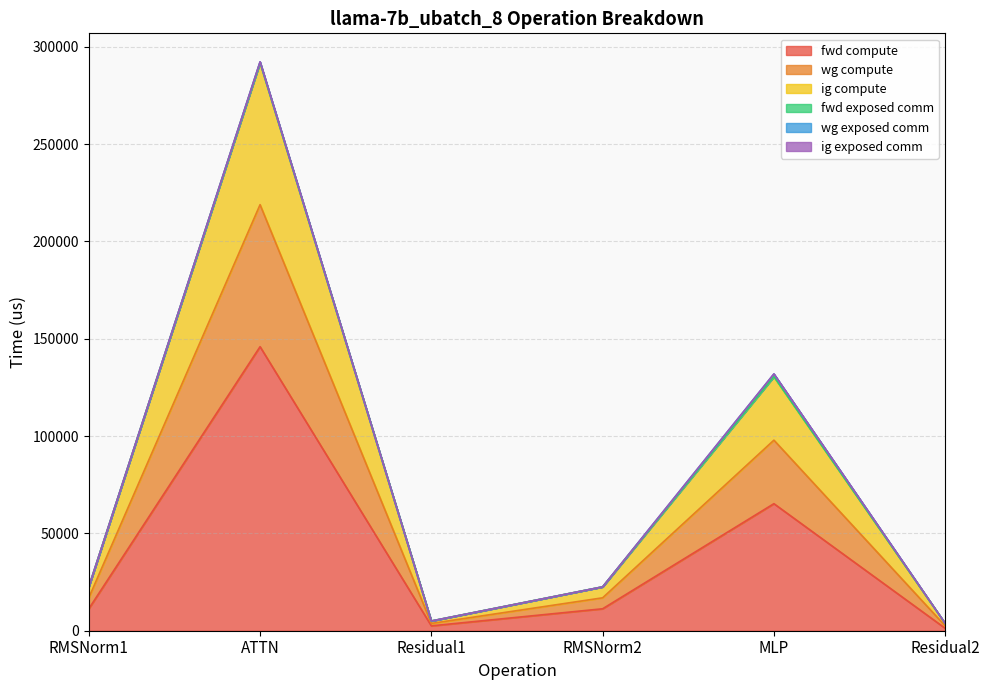

What is the value of the fwd compute point at the 6th from the left?

1249.1